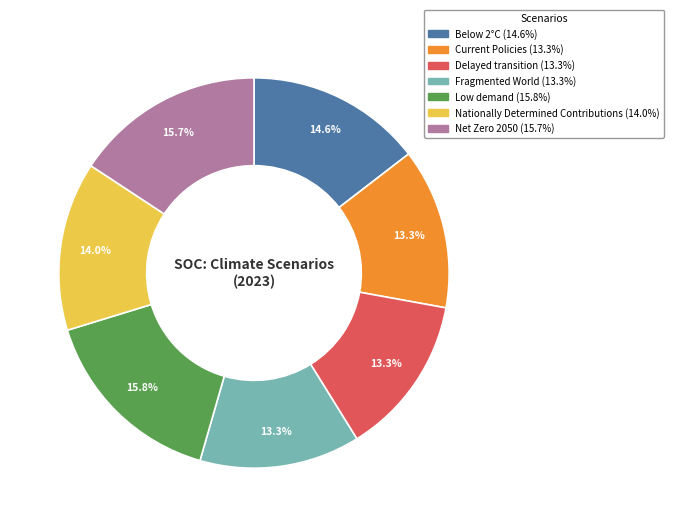

Does Below 2°C account for over 50% of the chart?

No